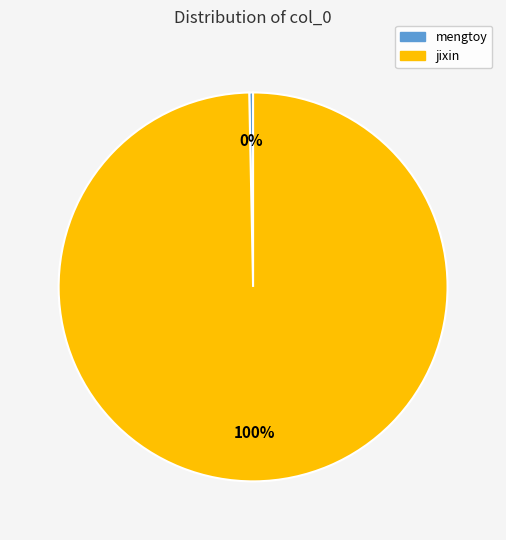

How many segments does this pie chart have?

2